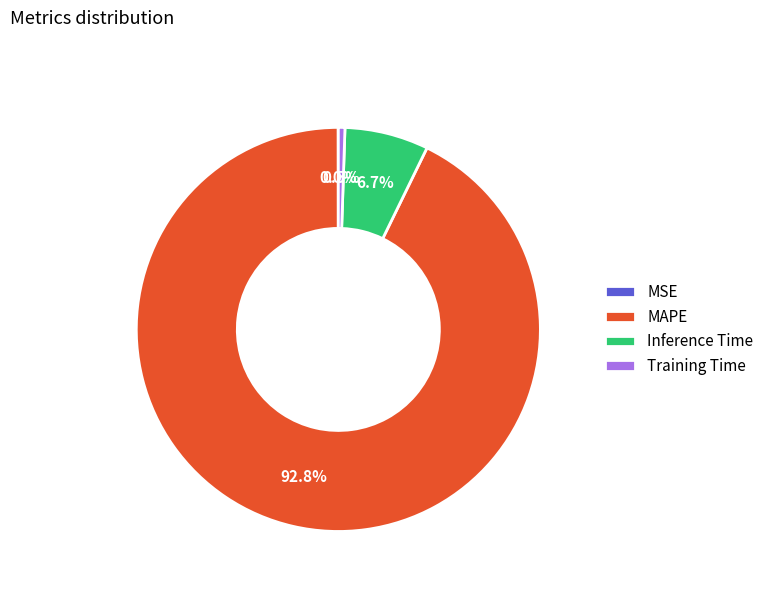

Which category has the biggest portion of the pie?

MAPE